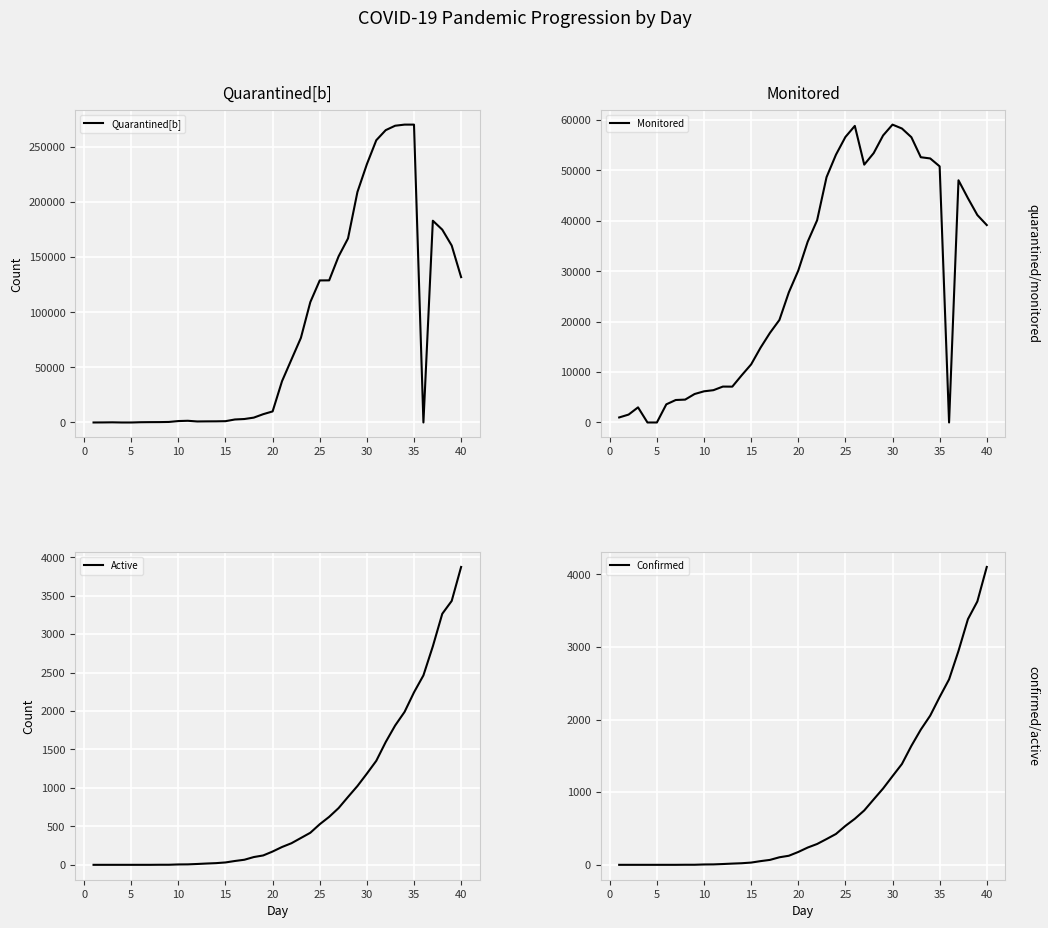

What is the value of the Monitored point at the 35th from the left?

50804